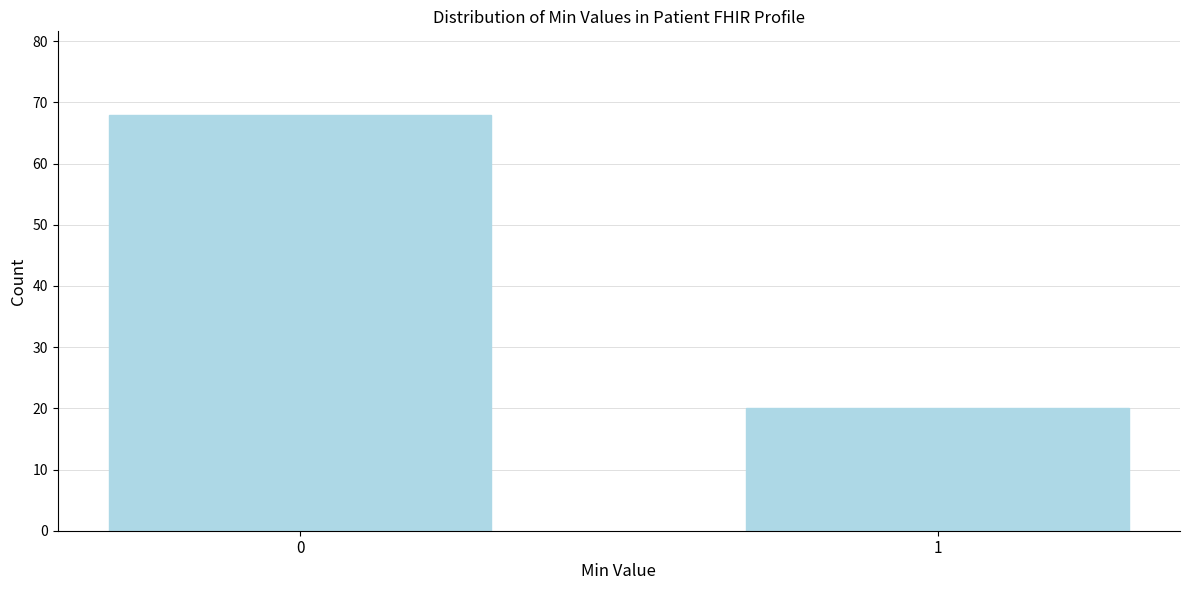

Reading left to right, extract all data points from this chart.

0=68	1=20